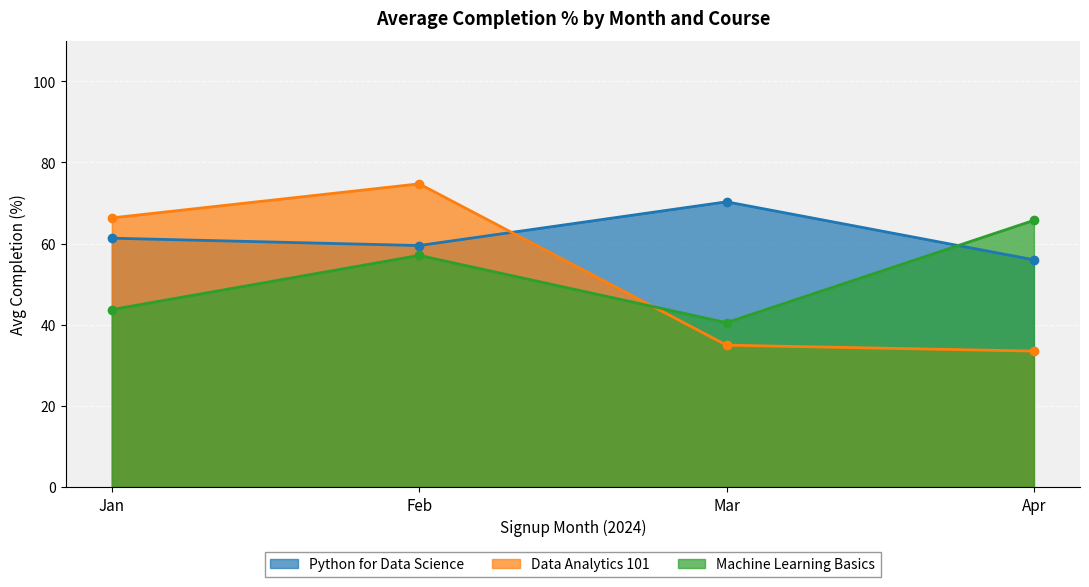

At which label does Data Analytics 101 first exceed 40?

2024-01